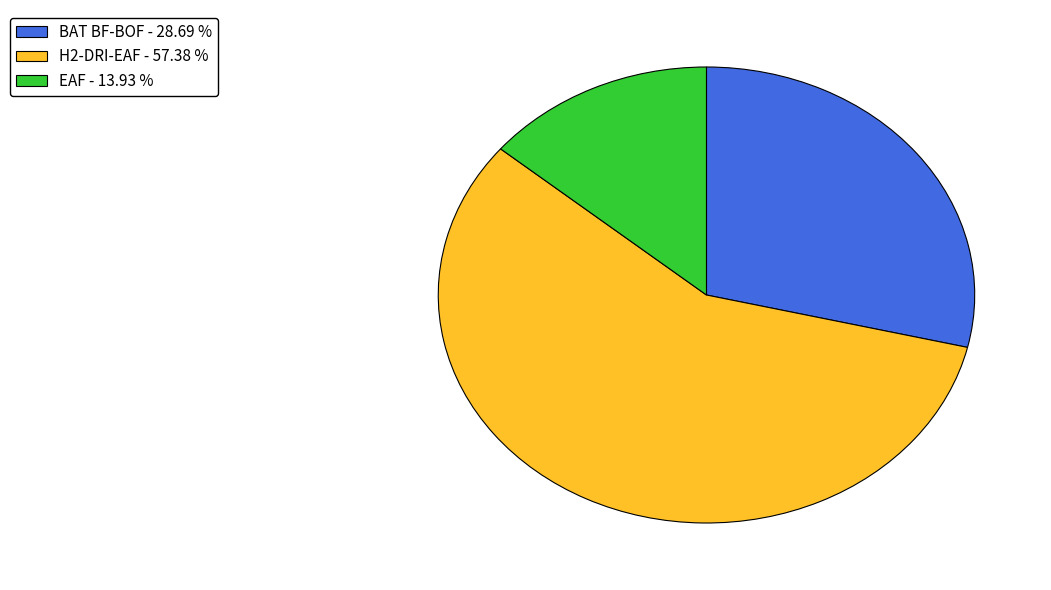

Is the sum of EAF - 13.93 % and BAT BF-BOF - 28.69 % greater than half?

No